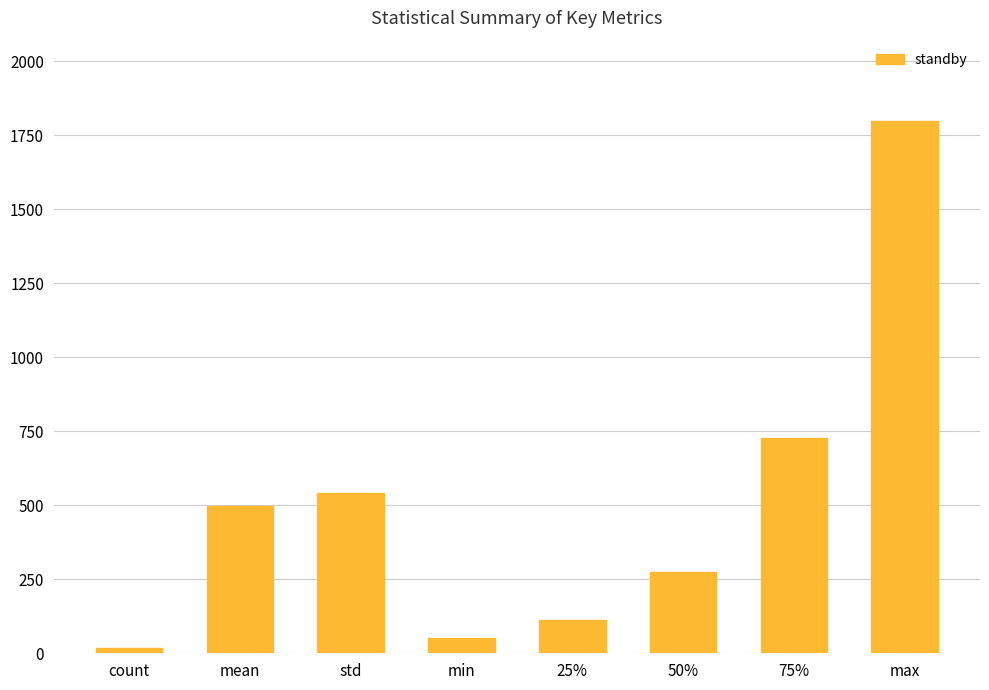

Reading left to right, list all the values displayed in this chart.

count=19.0	mean=497.3	std=540.4	min=50.0	25%=112.1	50%=274.5	75%=727.0	max=1800.0